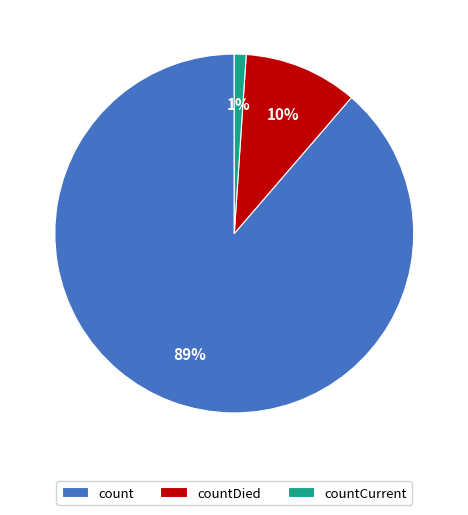

Count the number of slices in the pie.

3